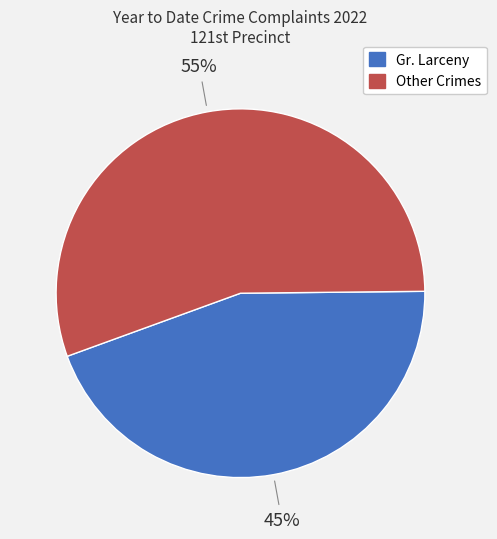

Count the number of slices in the pie.

2